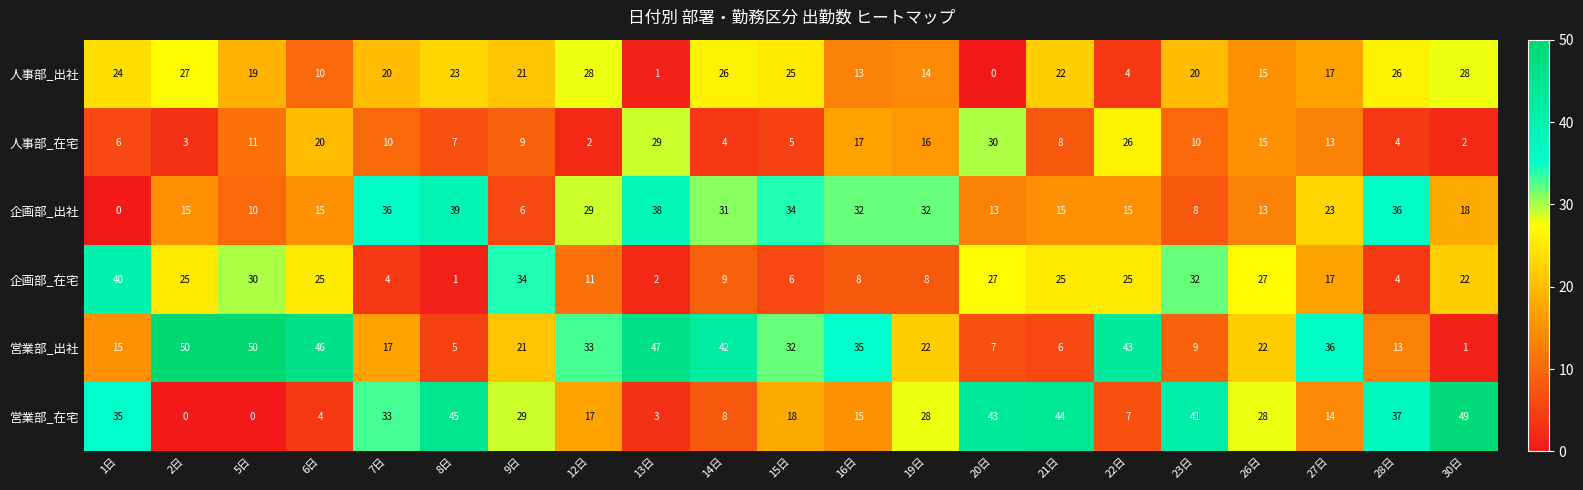

At which label does 企画部_在宅 reach its peak?

1日